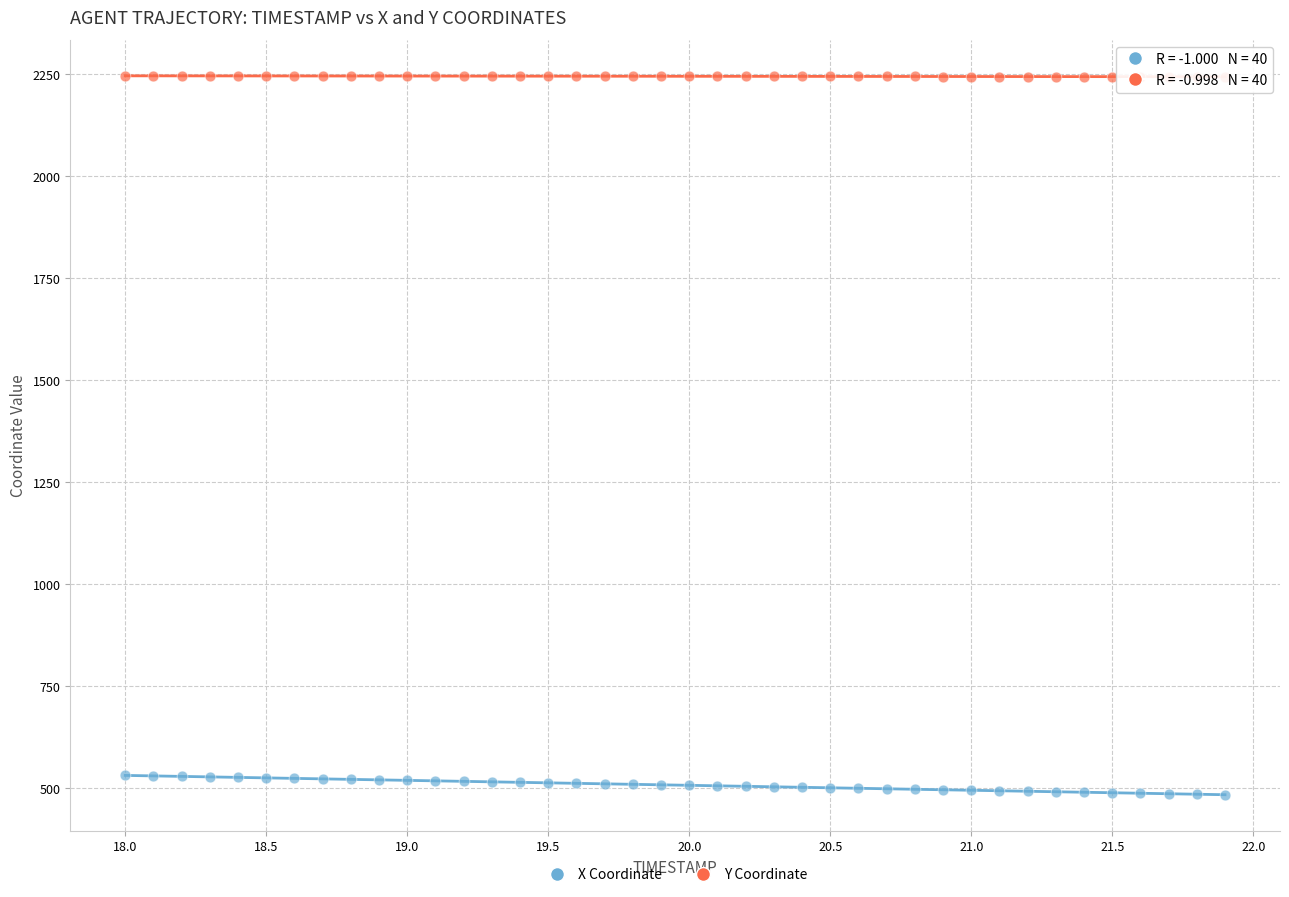

What are all the series names shown in the legend?

X Coordinate, Y Coordinate